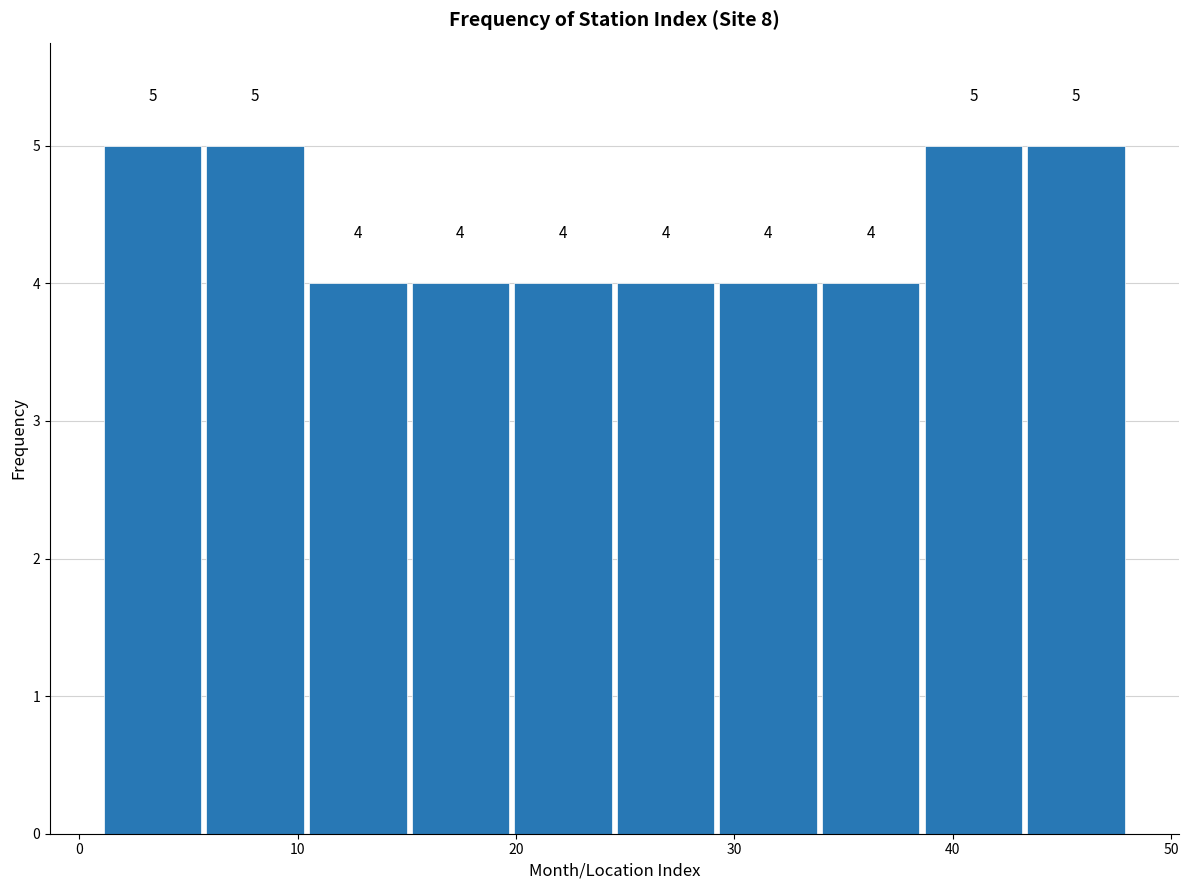

How tall is the bar that spans 1.0 to 5.7 on the x-axis? The bar edges are not printed on the chart, so give them approximately, as read against the axis.

5